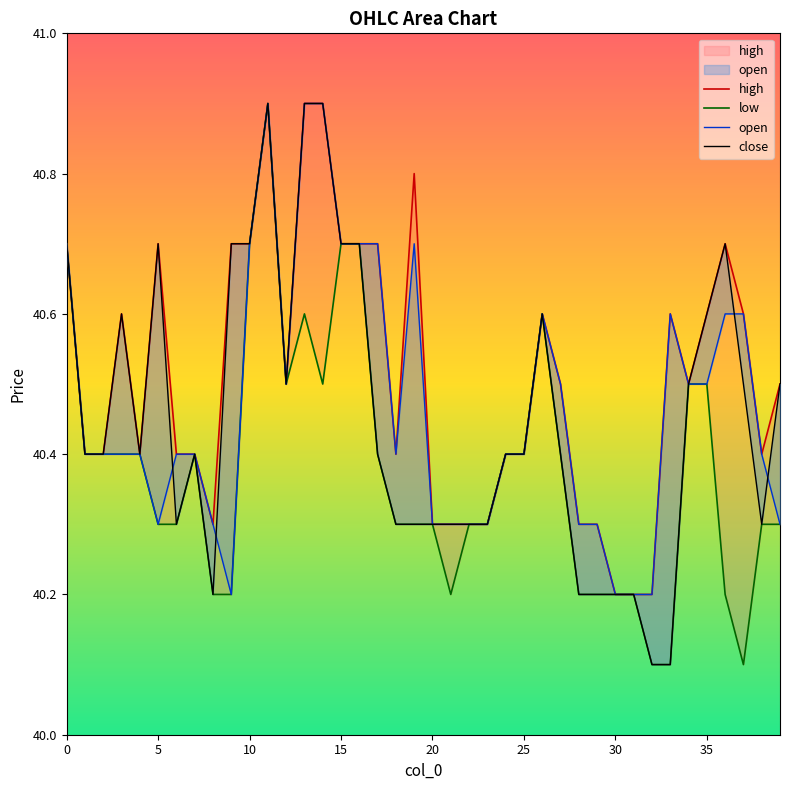

True or false: low has more than 1 interior local peaks.

True